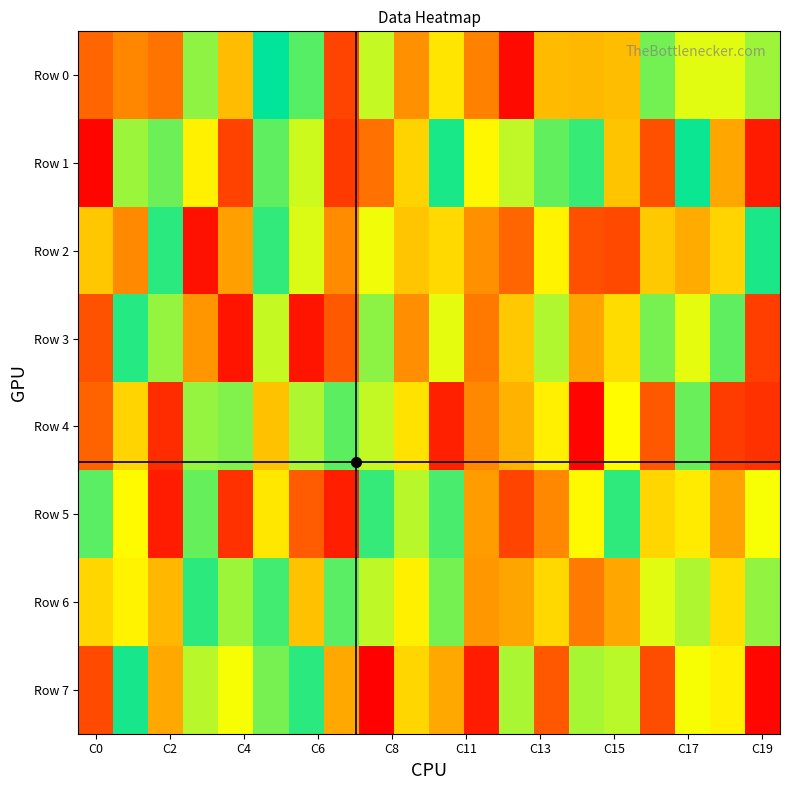

Reading left to right, list all the values displayed in this chart.

Row 0: 264073	354348	304193	813265	493258	999372	887135	177597	743936	379098	599386	339488	27416	489029	483881	494347	846961	704124	703606	793331
Row 1: 15061	795097	855691	631334	174230	875382	732116	152450	297314	553476	965728	648250	748766	870006	926781	514954	212000	984648	437057	73530
Row 2: 519811	361302	943550	45987	421784	934869	712680	367682	685128	517474	567636	382478	266595	635871	211171	190972	526359	448189	555278	964234
Row 3: 216530	950172	803649	392695	54755	741270	53541	232596	814677	376682	698105	314881	524075	769244	432913	574405	843179	697885	875058	165109
Row 4: 260686	555299	118681	802979	831973	509703	772716	878753	745747	591544	87366	356794	465474	625137	13521	659429	230954	862632	159714	128930
Row 5: 882353	653990	74877	865948	130016	604732	240034	81529	927772	759692	903987	412238	178034	358823	650823	938770	559592	614993	426980	674784
Row 6: 561471	636054	480415	940007	794412	913285	509627	882137	750252	627552	845621	397633	433054	565245	320883	436219	704970	771822	583209	808207
Row 7: 195587	967189	441101	758022	676842	843086	944656	442032	8502	558860	441304	75803	776523	231119	780317	756842	202387	676125	632780	21116